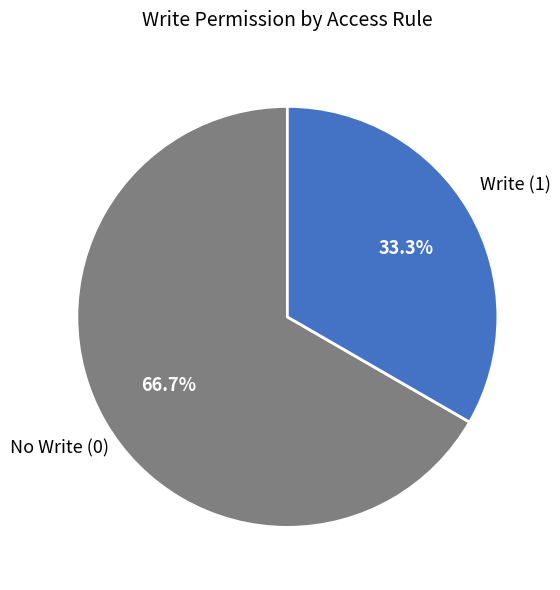

Is there any slice that represents more than half of the pie?

Yes